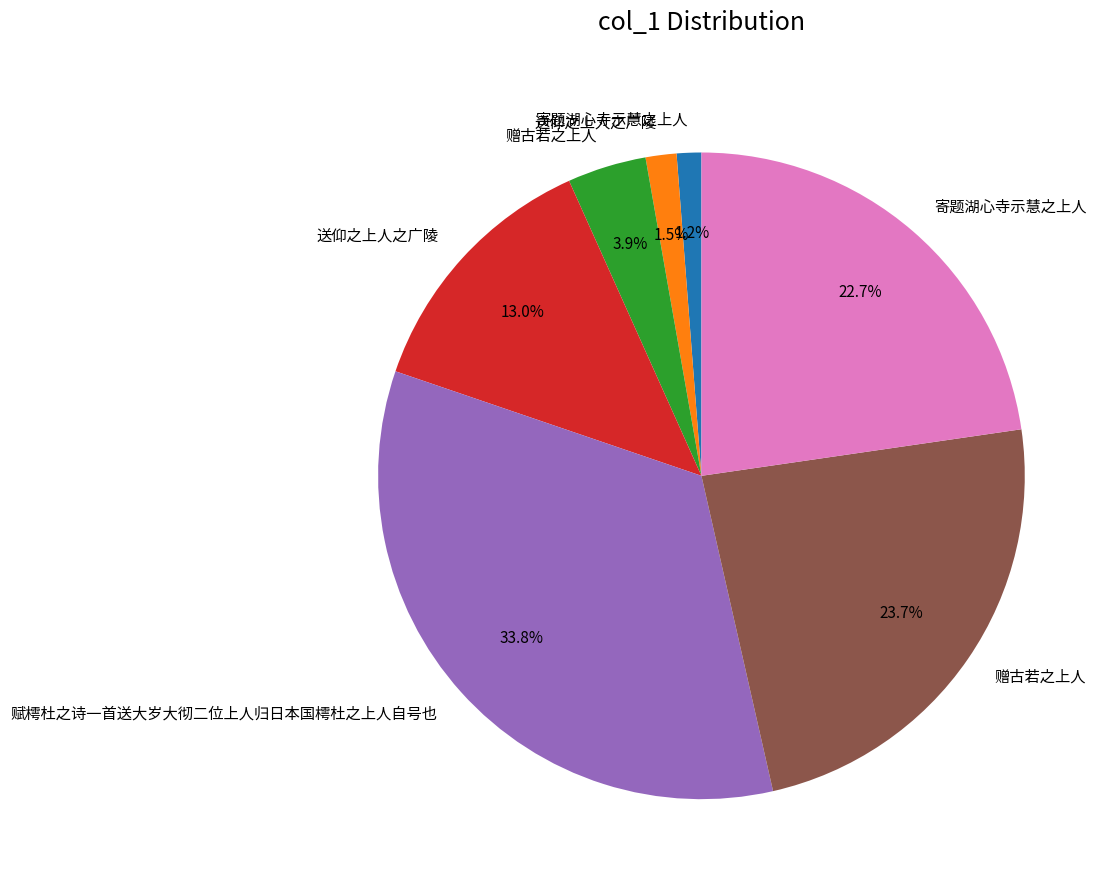

Is there a majority slice in this chart?

No